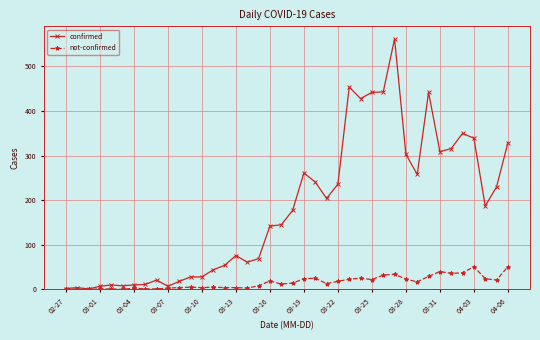

What is the value of the not-confirmed point at the 37th from the left?

51